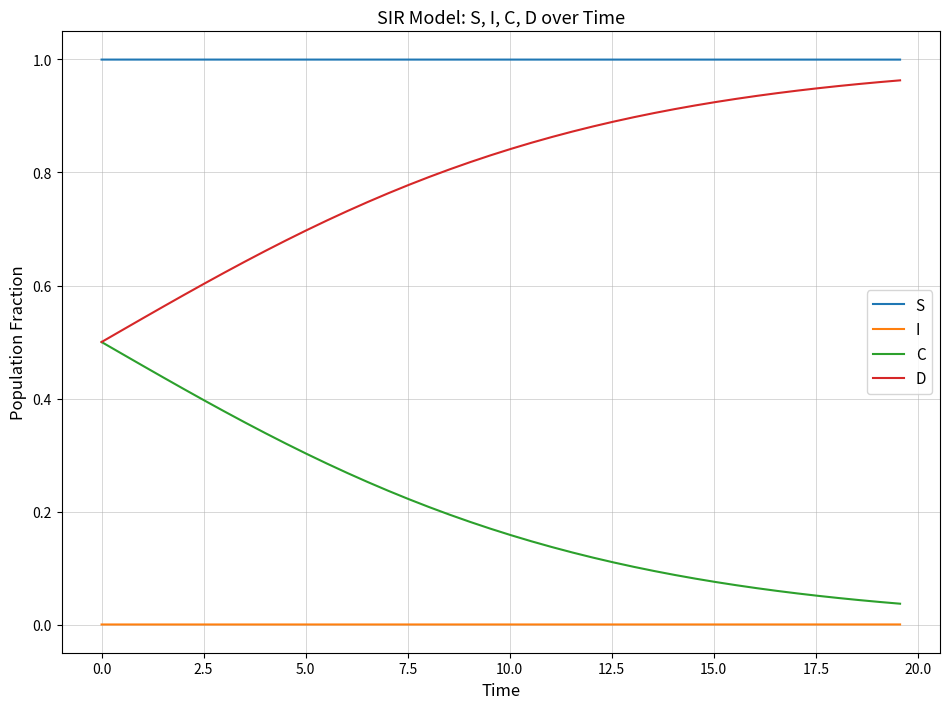

Which series has the largest total across all categories?

S